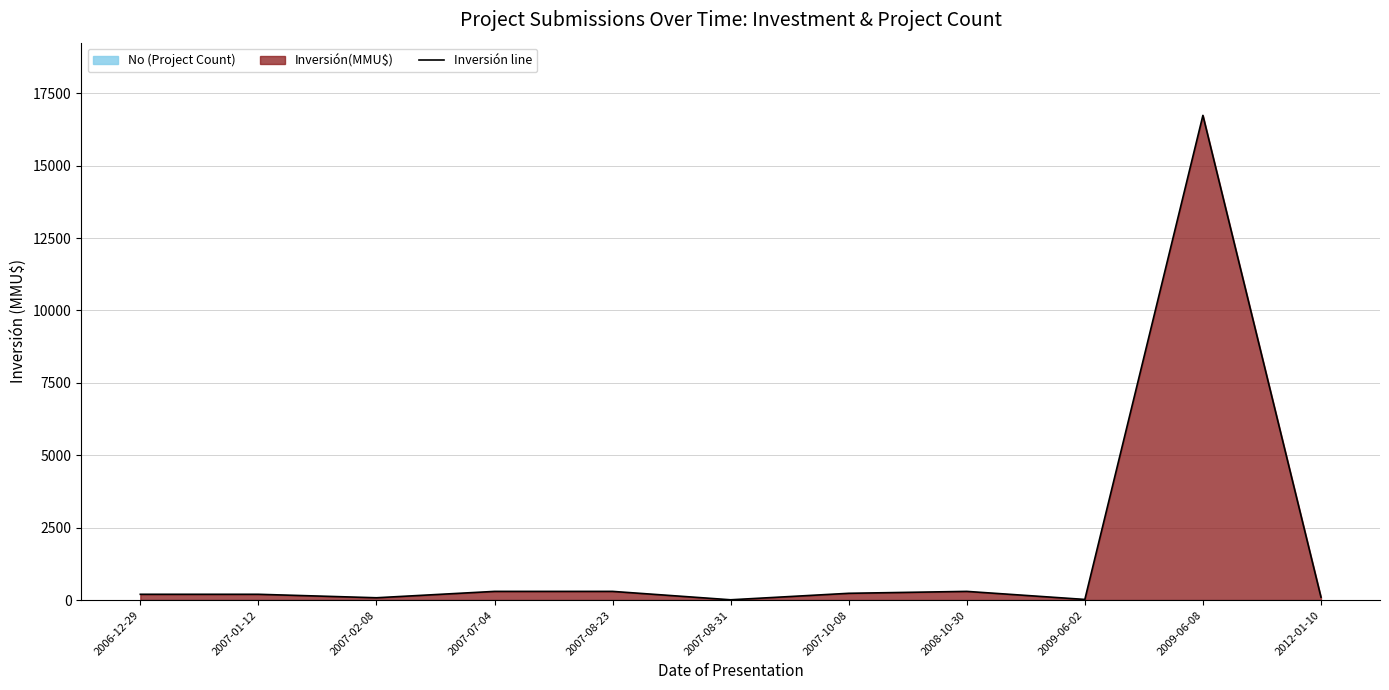

Does the chart have visible grid lines?

Yes